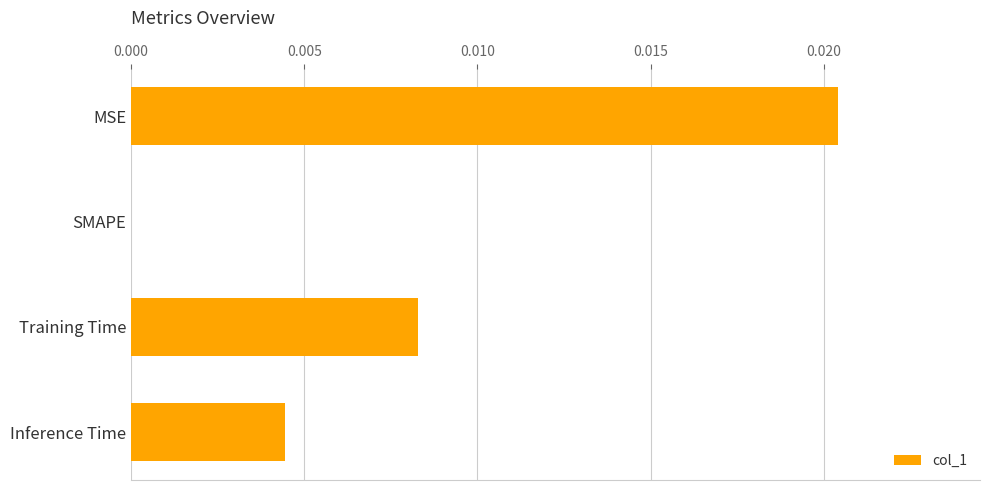

Are the bars horizontal?

Yes